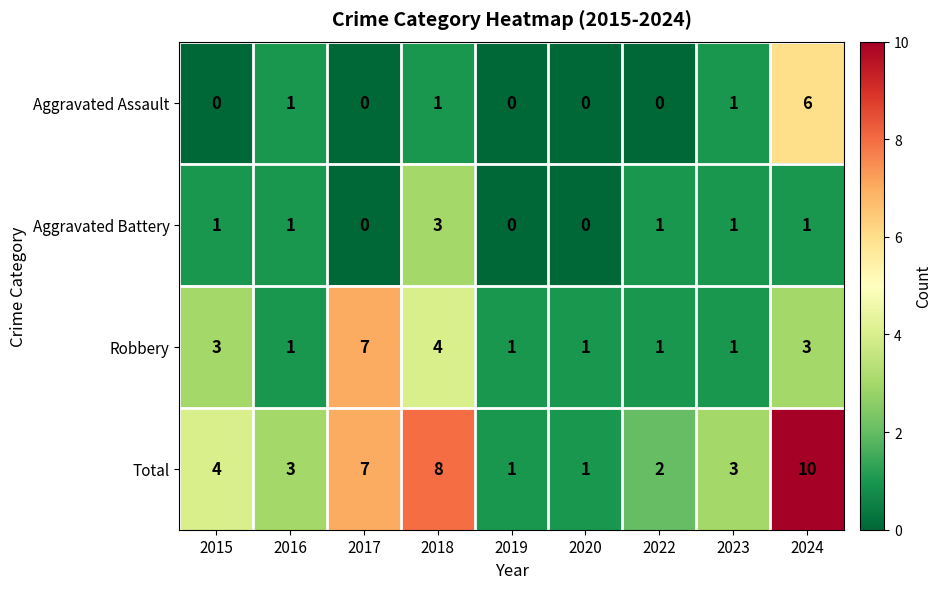

At which category is the sum across all series the highest?

2024